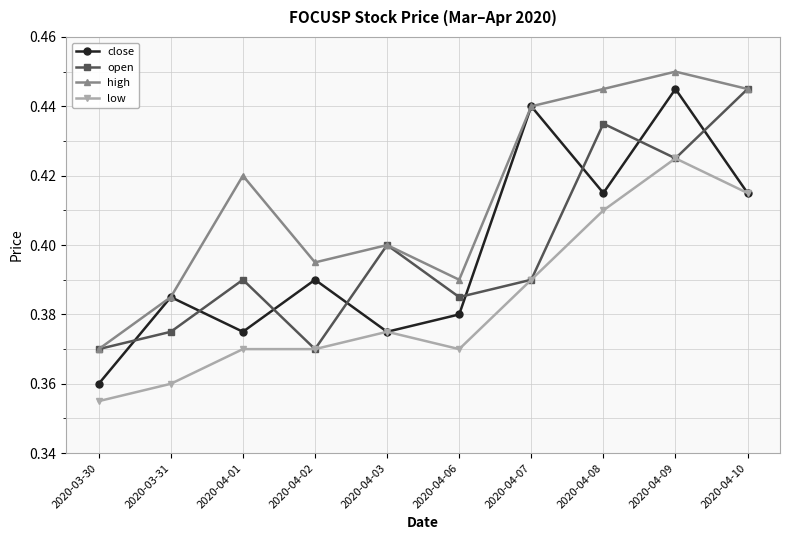

How many lines are shown in the chart?

4